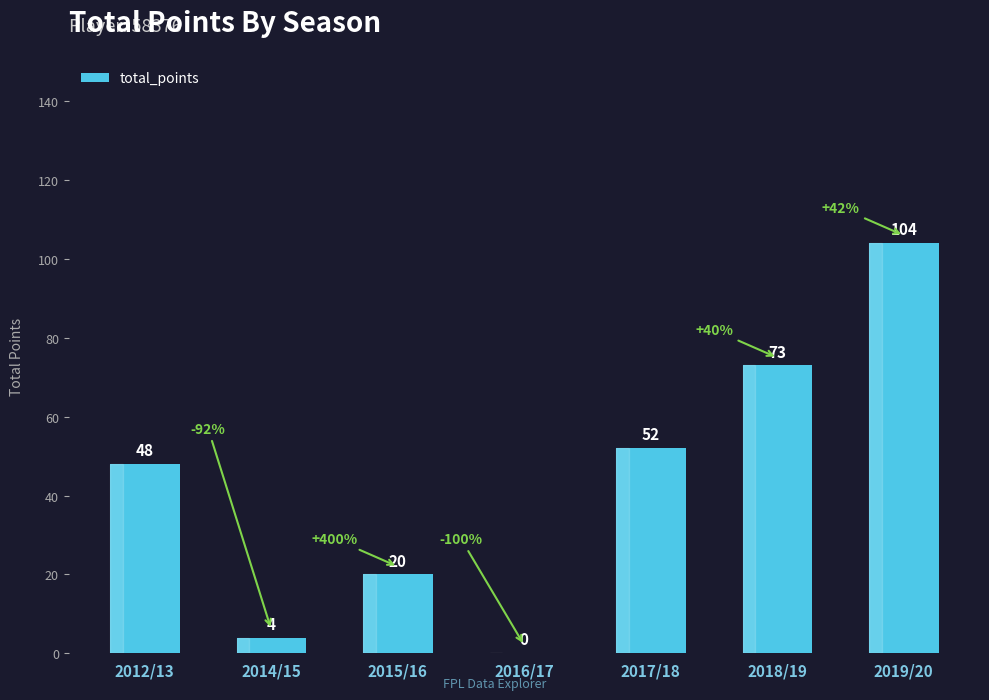

Where is the data nearest to the value 52?

2017/18